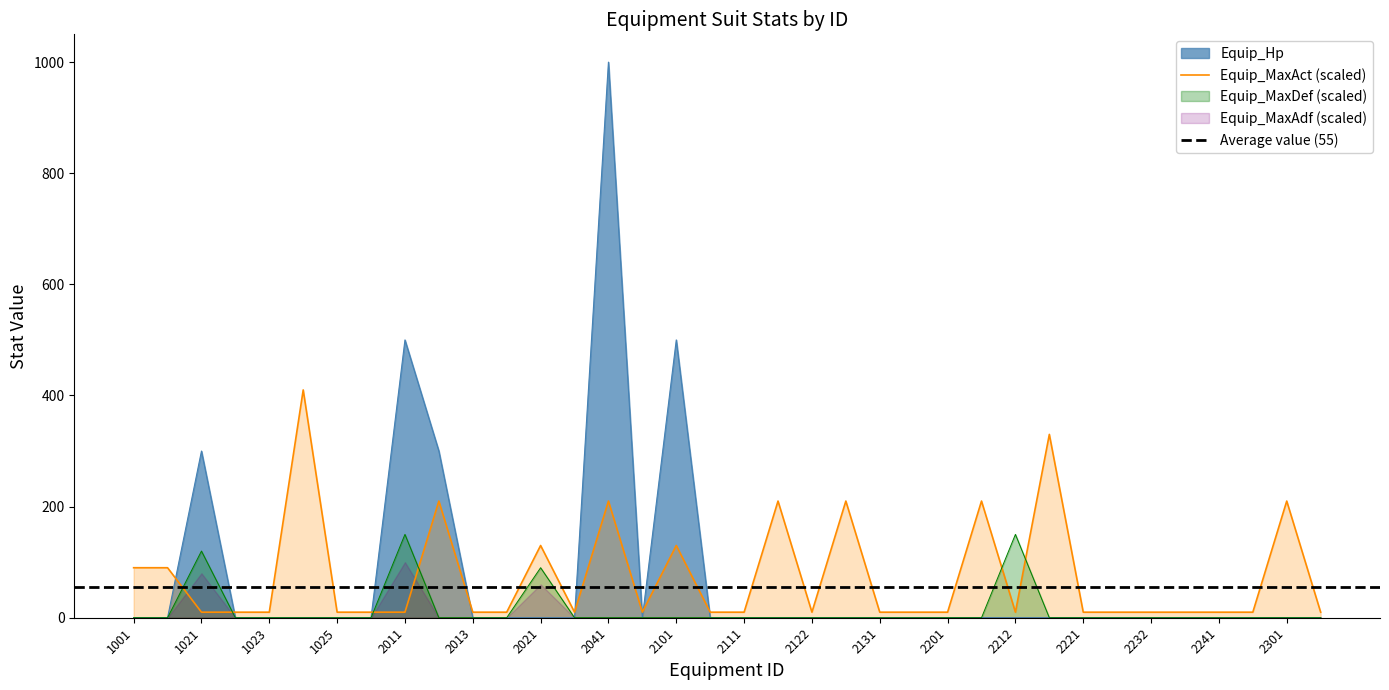

Rank the categories by Equip_MaxDef value from lowest to highest.

1001, 1011, 1022, 1023, 1024, 1025, 2001, 2012, 2013, 2014, 2031, 2041, 2042, 2101, 2102, 2111, 2121, 2122, 2123, 2131, 2141, 2201, 2211, 2213, 2221, 2231, 2232, 2233, 2241, 2251, 2301, 2311, 2021, 1021, 2011, 2212